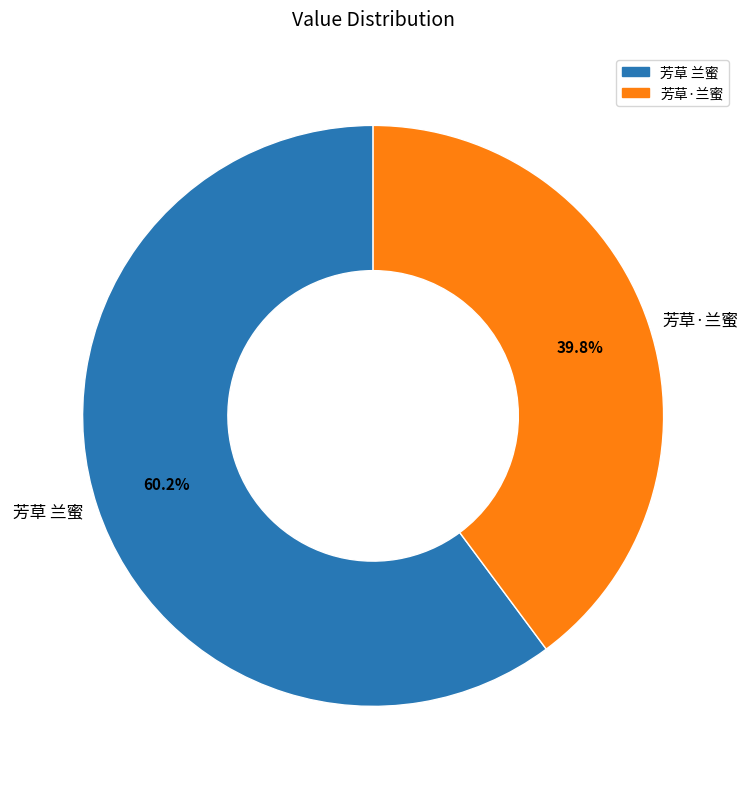

Combined, what portion of the pie is 芳草·兰蜜 and 芳草 兰蜜?

100.0%